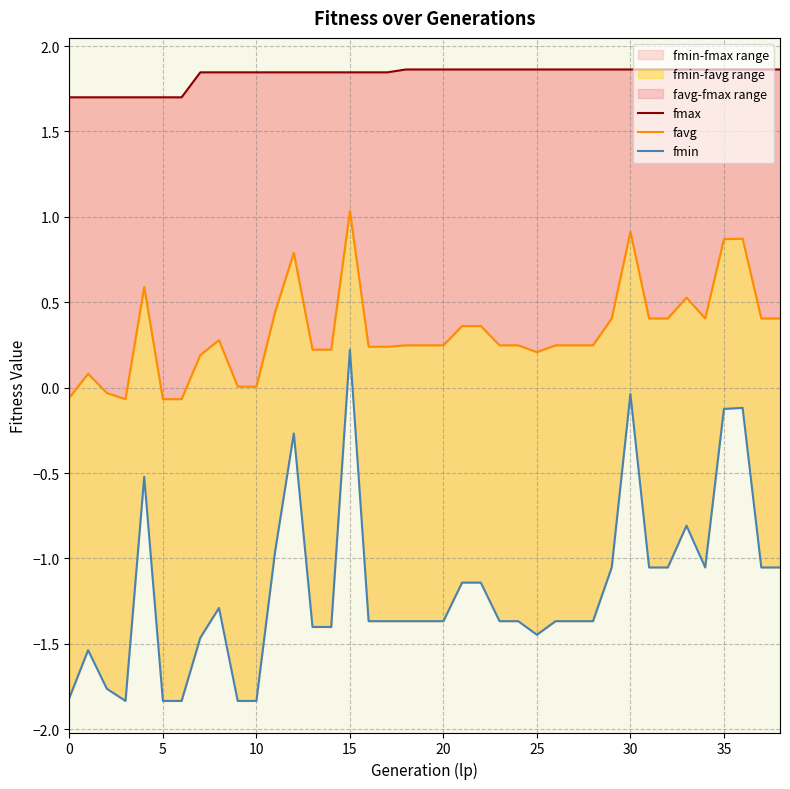

Reading left to right, extract all data points from this chart.

fmax: 1.7	1.7	1.7	1.7	1.7	1.7	1.7	1.8	1.8	1.8	1.8	1.8	1.8	1.8	1.8	1.8	1.8	1.8	1.9	1.9	1.9	1.9	1.9	1.9	1.9	1.9	1.9	1.9	1.9	1.9	1.9	1.9	1.9	1.9	1.9	1.9	1.9	1.9	1.9
favg: -0.1	0.1	-0.0	-0.1	0.6	-0.1	-0.1	0.2	0.3	0.0	0.0	0.4	0.8	0.2	0.2	1.0	0.2	0.2	0.2	0.2	0.2	0.4	0.4	0.2	0.2	0.2	0.2	0.2	0.2	0.4	0.9	0.4	0.4	0.5	0.4	0.9	0.9	0.4	0.4
fmin: -1.8	-1.5	-1.8	-1.8	-0.5	-1.8	-1.8	-1.5	-1.3	-1.8	-1.8	-1.0	-0.3	-1.4	-1.4	0.2	-1.4	-1.4	-1.4	-1.4	-1.4	-1.1	-1.1	-1.4	-1.4	-1.4	-1.4	-1.4	-1.4	-1.1	-0.0	-1.1	-1.1	-0.8	-1.1	-0.1	-0.1	-1.1	-1.1